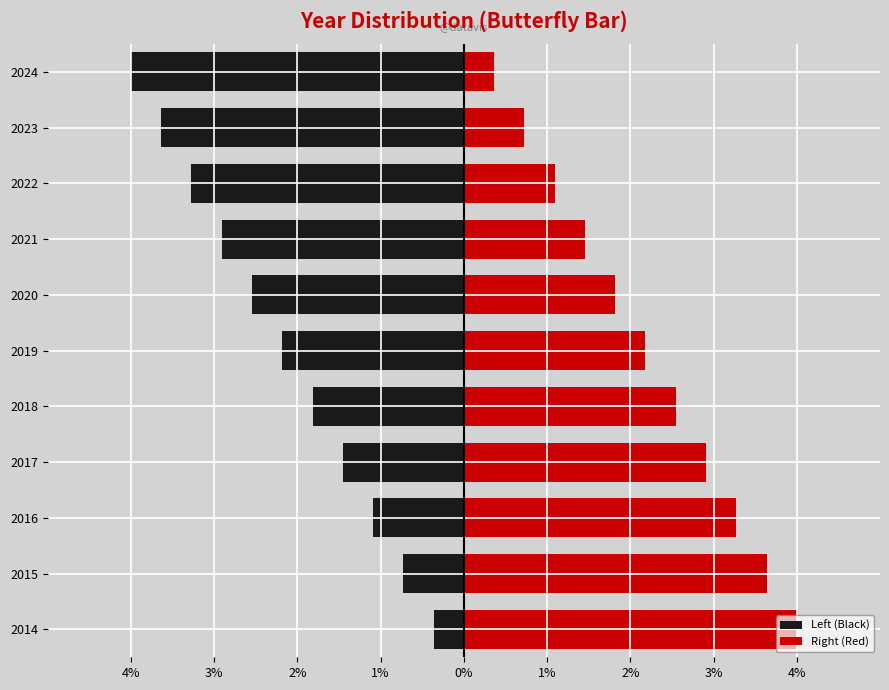

Is it true that Left (Black) equals -1.8 at 2018?

True